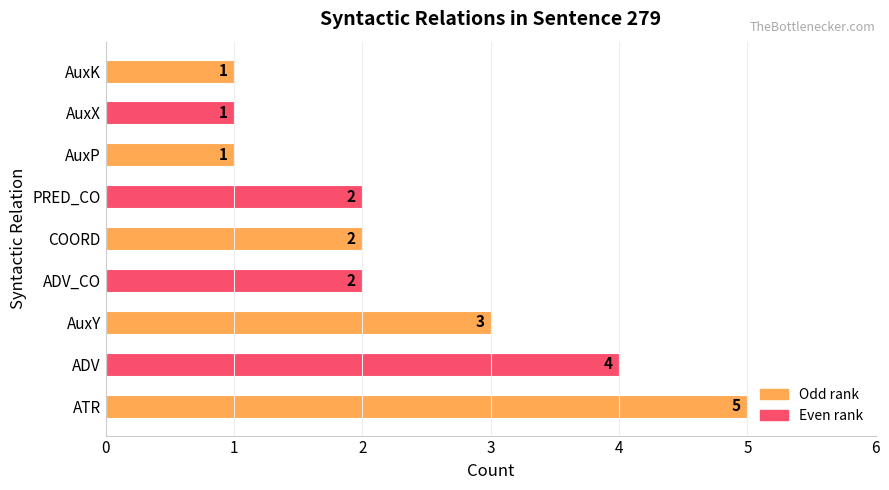

At which label is the value closest to 3?

AuxY